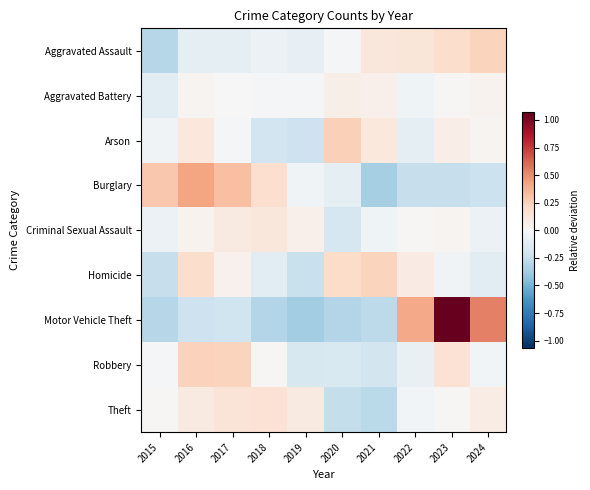

List the series in order of their peak value, lowest first.

Aggravated Battery, Criminal Sexual Assault, Theft, Aggravated Assault, Homicide, Robbery, Arson, Burglary, Motor Vehicle Theft